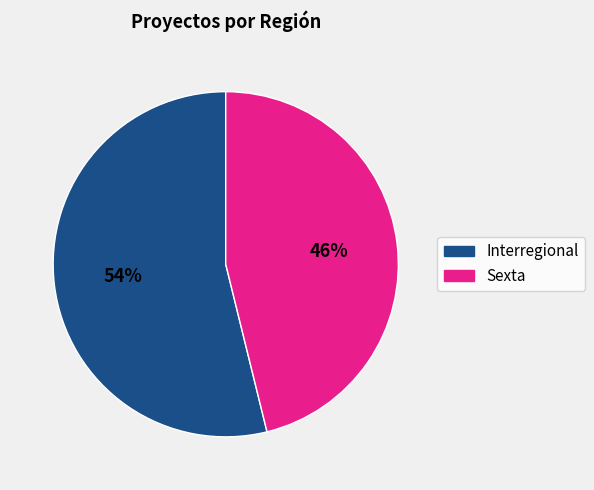

Do Sexta and Interregional together represent more than half of the pie?

Yes